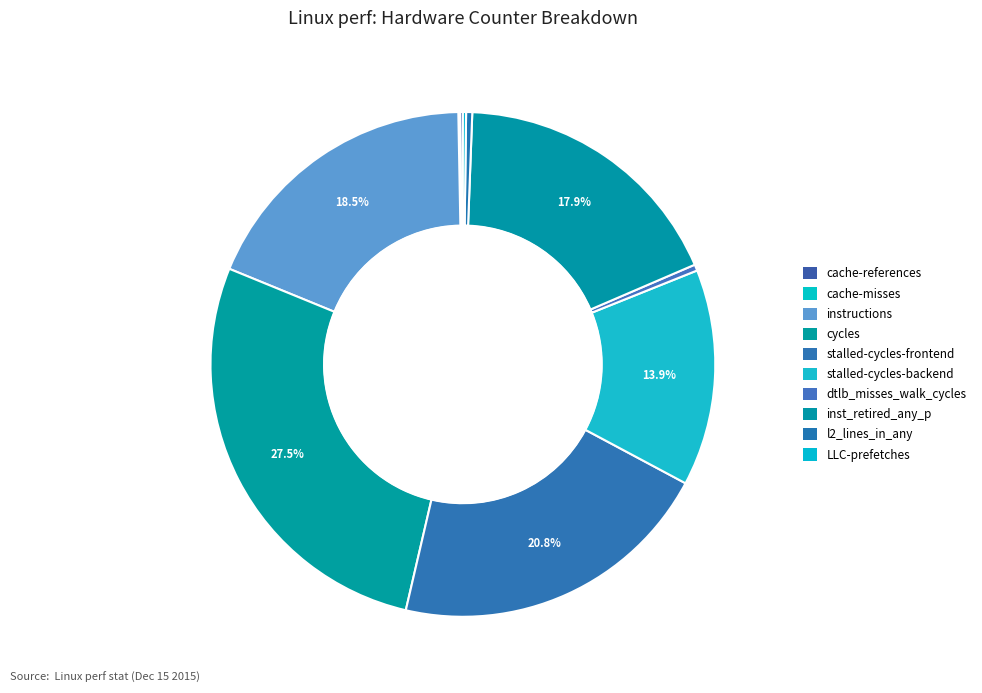

Is there any slice that represents more than half of the pie?

No